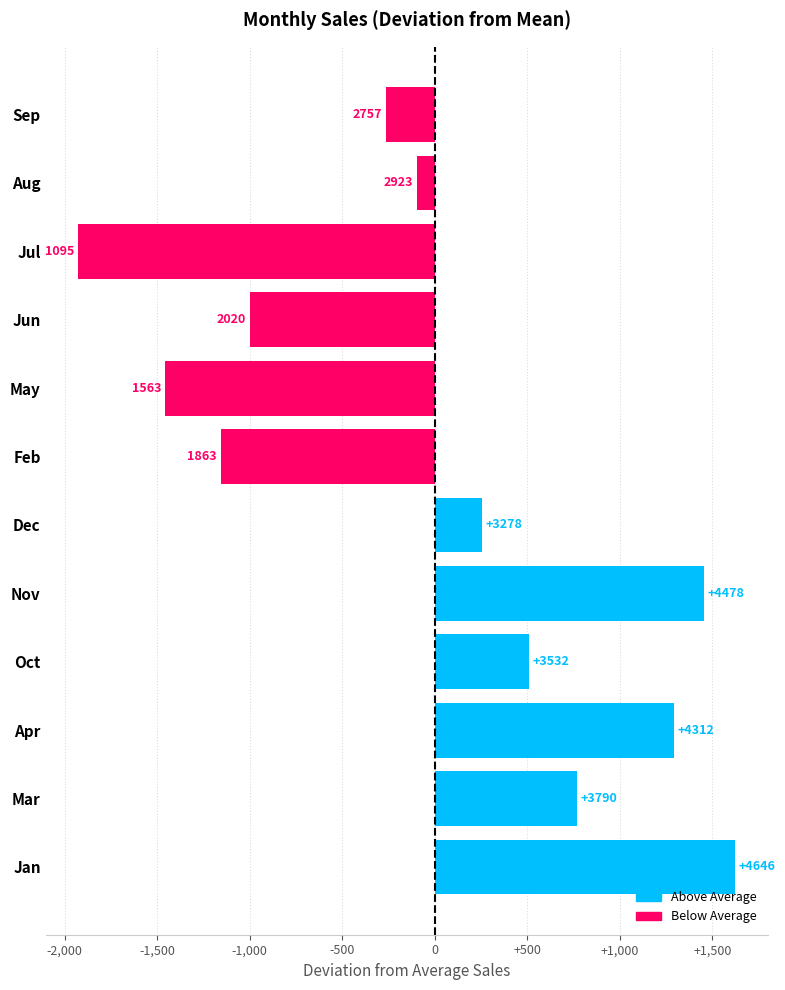

Is the value of Below Average at 0 greater than the value of Above Average at -2,500?

No